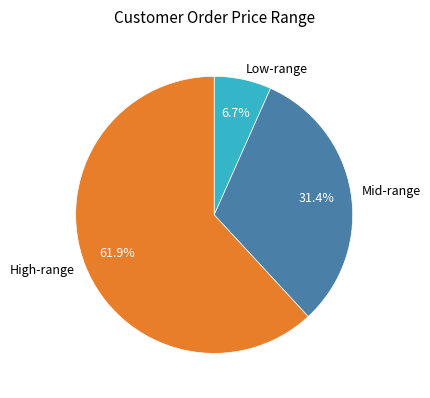

What portion of the pie excludes Mid-range?

68.6%